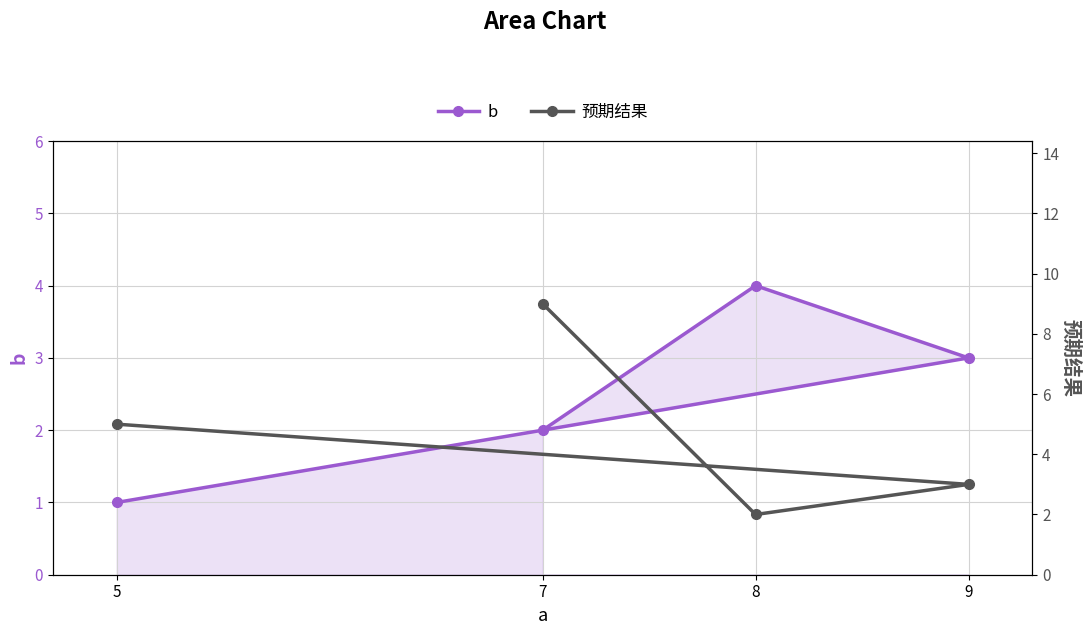

What is the greatest value displayed?

9